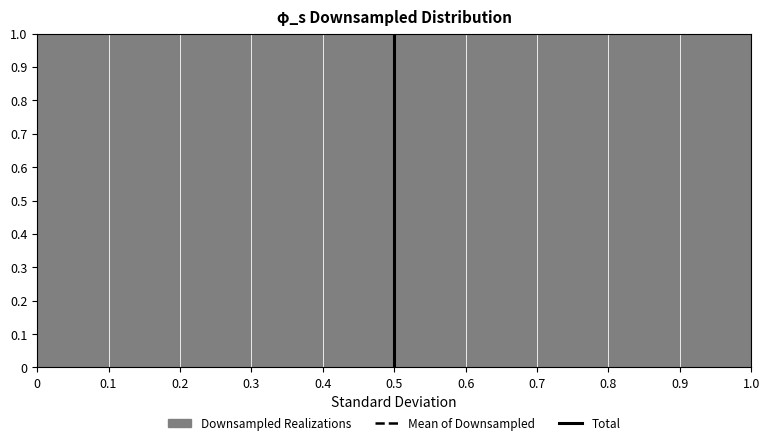

Reading left to right, list every bar in this chart as the range it spans on the x-axis followed by its height. The values are not printed on the chart, so give them approximately, as read against the axis.

0 to 0.1: 1
0.1 to 0.2: 1
0.2 to 0.3: 1
0.3 to 0.4: 1
0.4 to 0.5: 1
0.5 to 0.6: 1
0.6 to 0.7: 1
0.7 to 0.8: 1
0.8 to 0.9: 1
0.9 to 1.0: 1